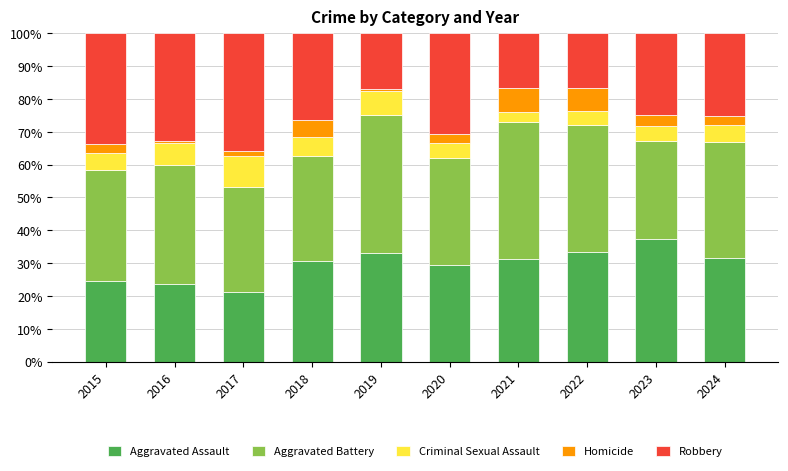

The value of Aggravated Assault at 2017 is 21.1. True or false?

True